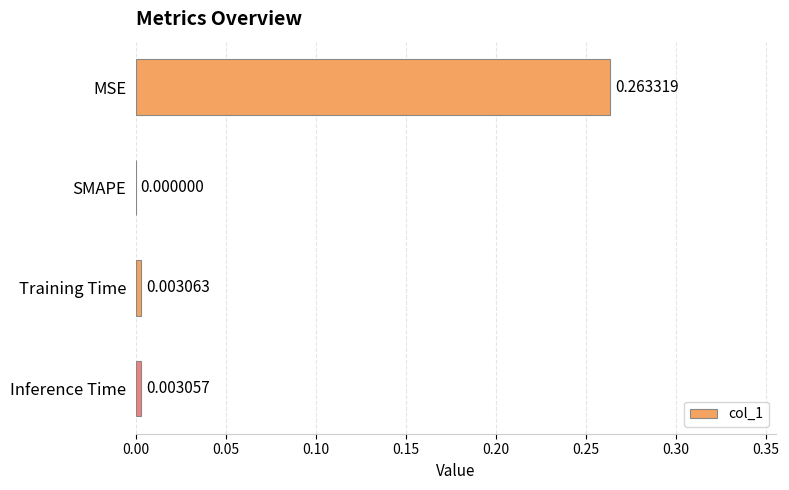

Which label corresponds to the largest value in the chart?

MSE